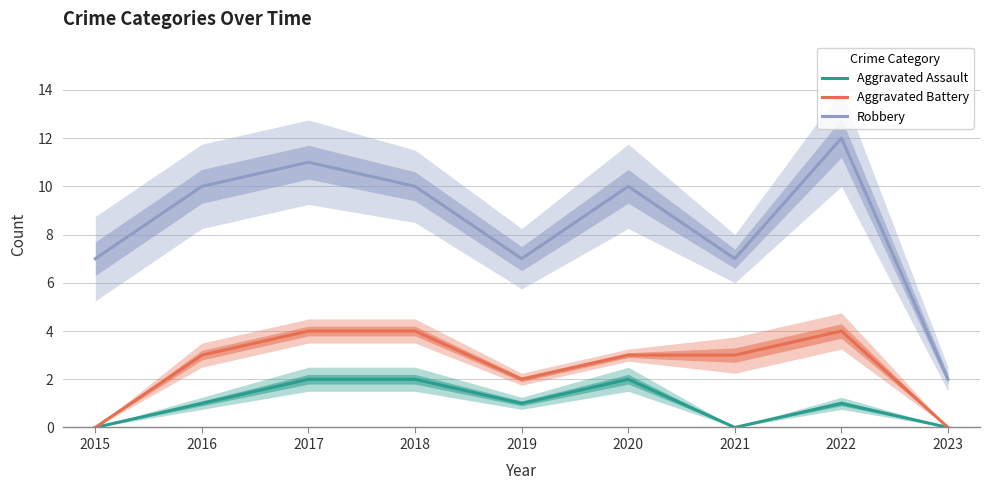

At which category does Robbery reach its first local peak?

2017